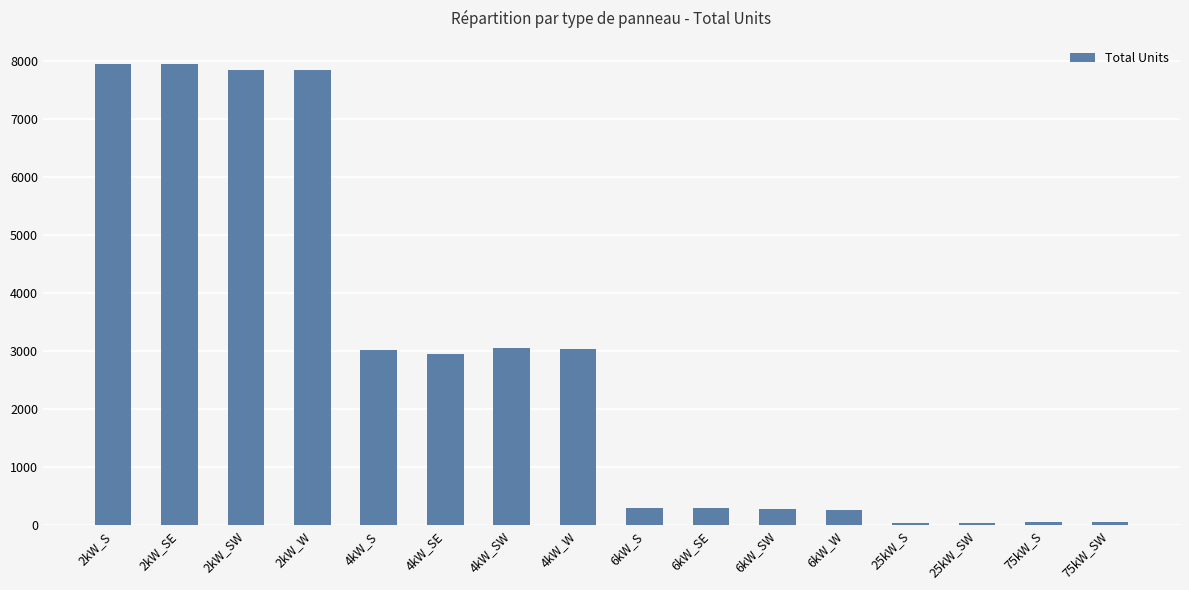

Approximately how many times larger is the value at 4kW_SE compared to 2kW_SW?

0.4